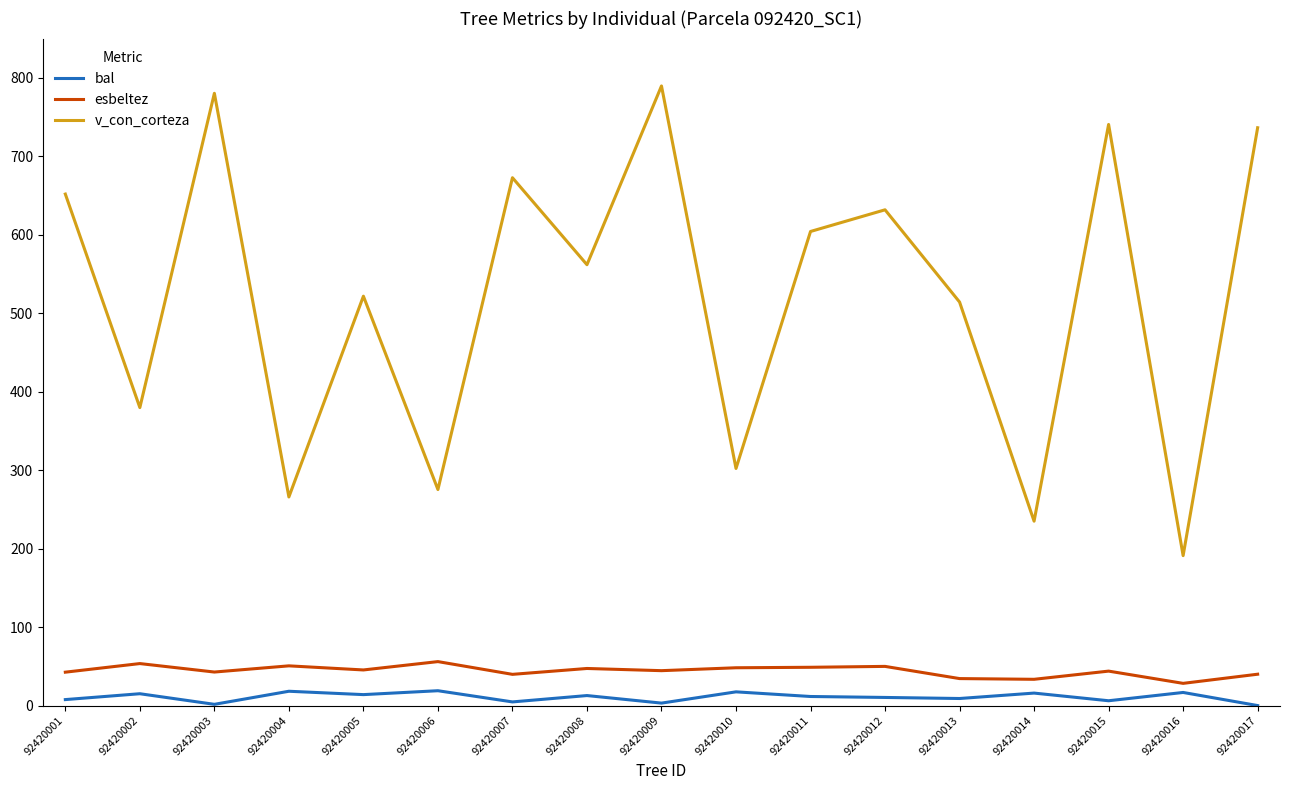

What is the highest value of the v_con_corteza series?

789.6